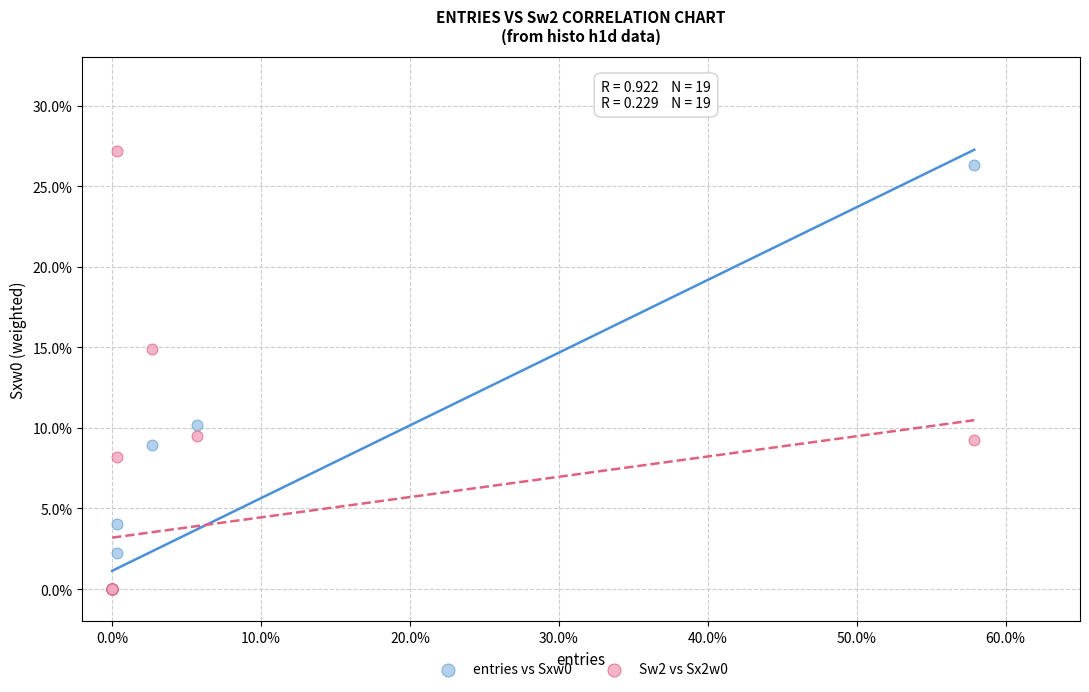

Across all series, what Y value is closest to 13?

14.9